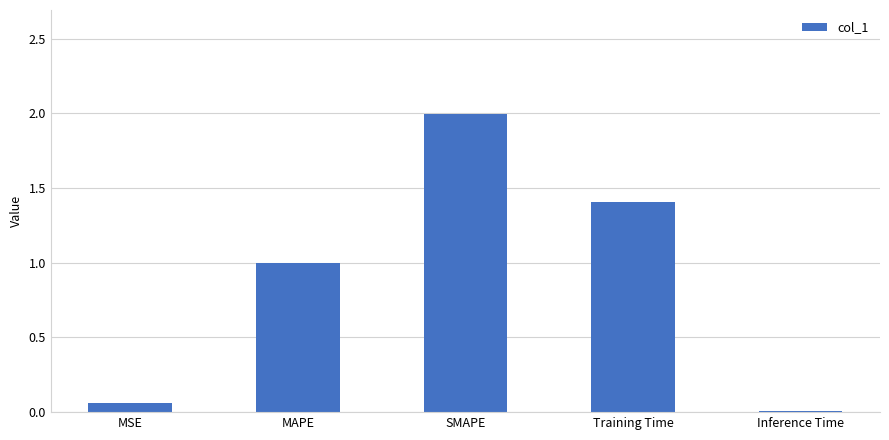

Are the bars grouped side by side (vs. stacked)?

No